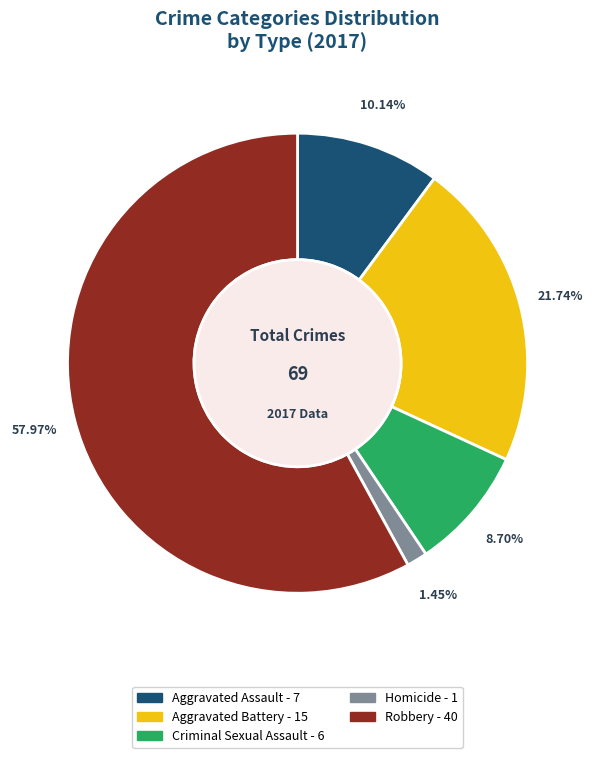

Is it true that Homicide is 11% of the pie?

False